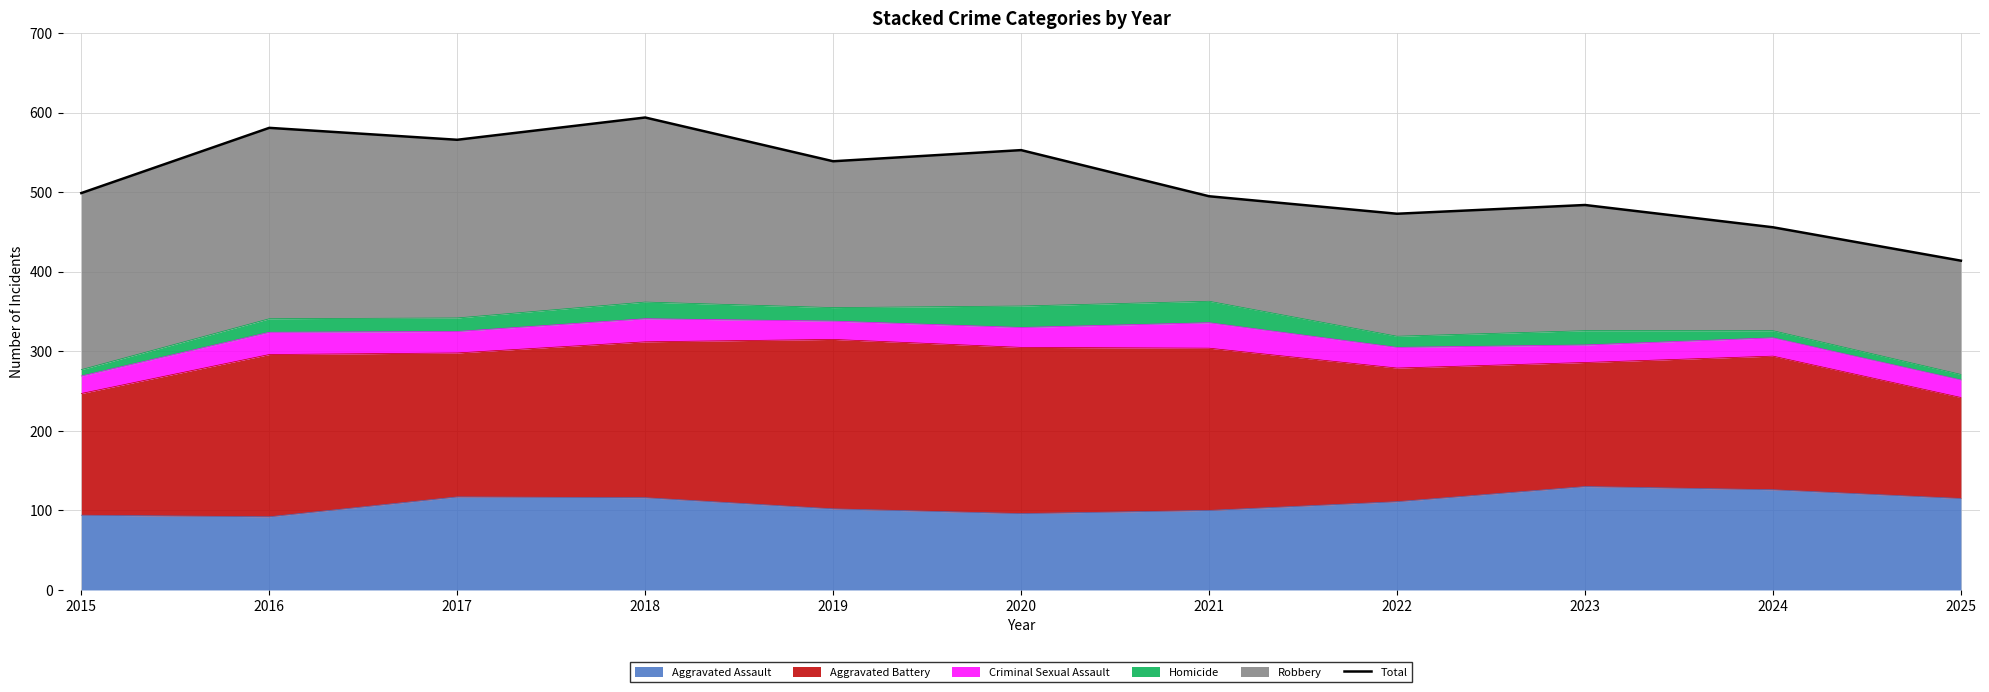

Is it true that the value at 2016 is 581?

True